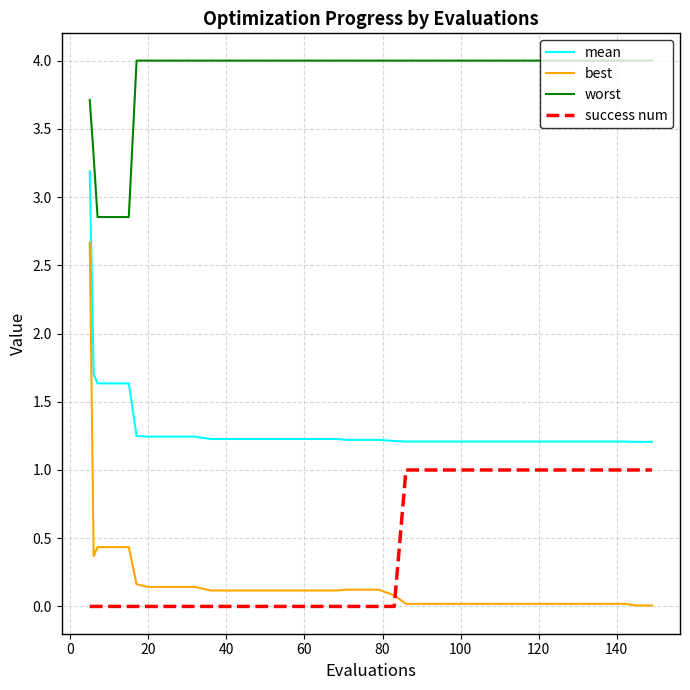

True or false: best and worst intersect in this chart.

False